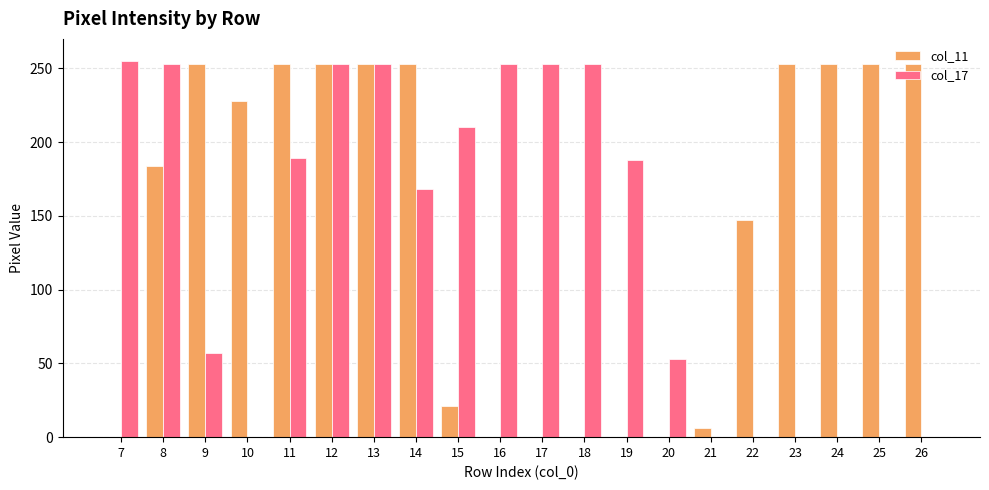

What is the sum of all col_11 values?

2863